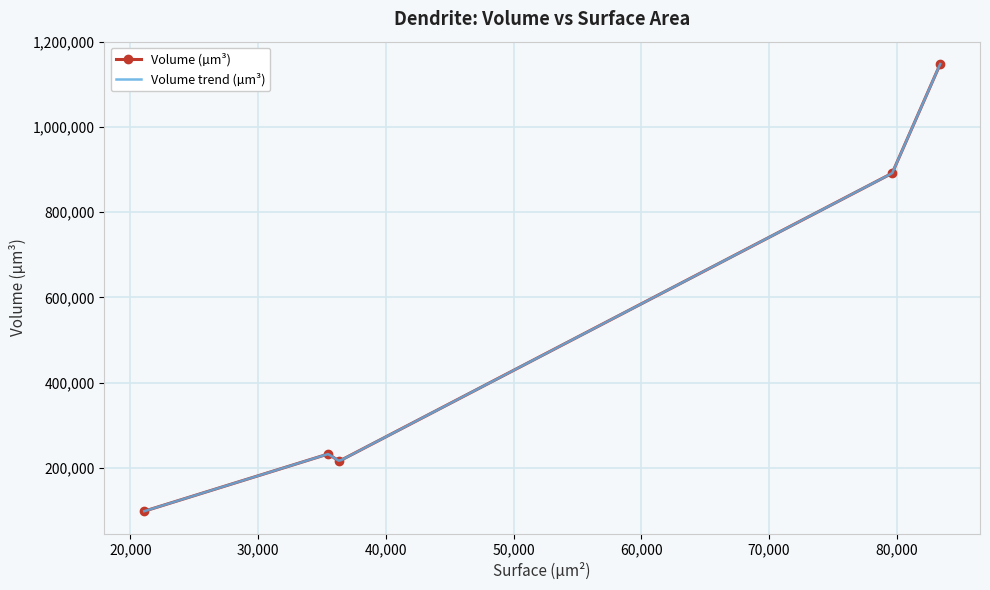

What value does the data have at 36354.785?

215381.0